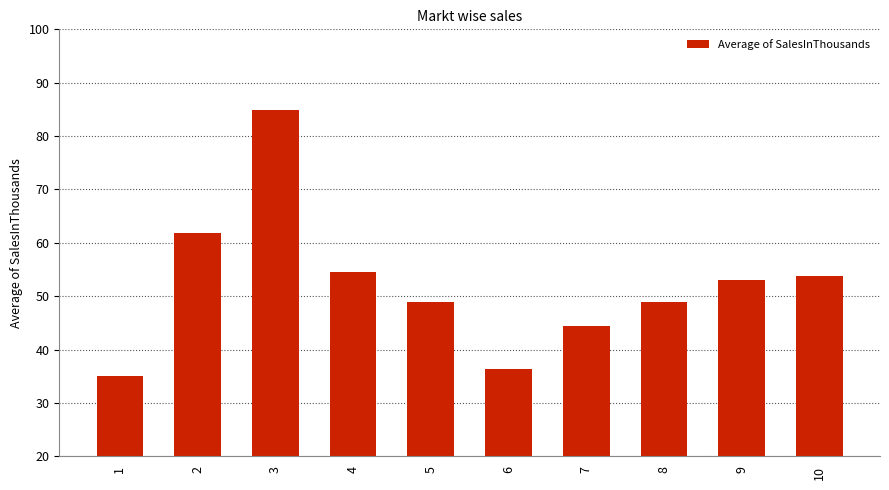

How many values are below 52?

5